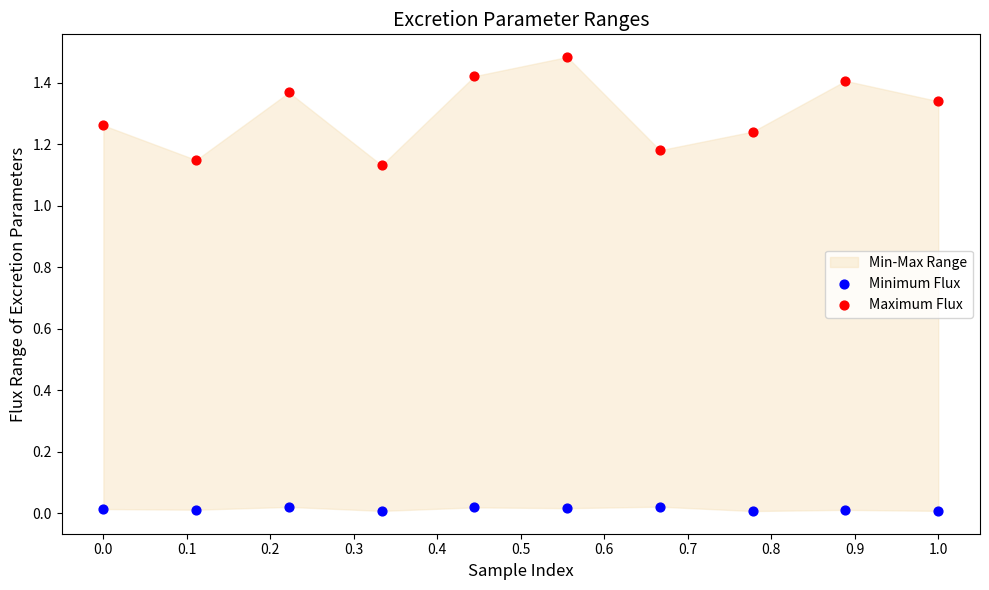

Which series contains the lowest Y value?

Minimum Flux